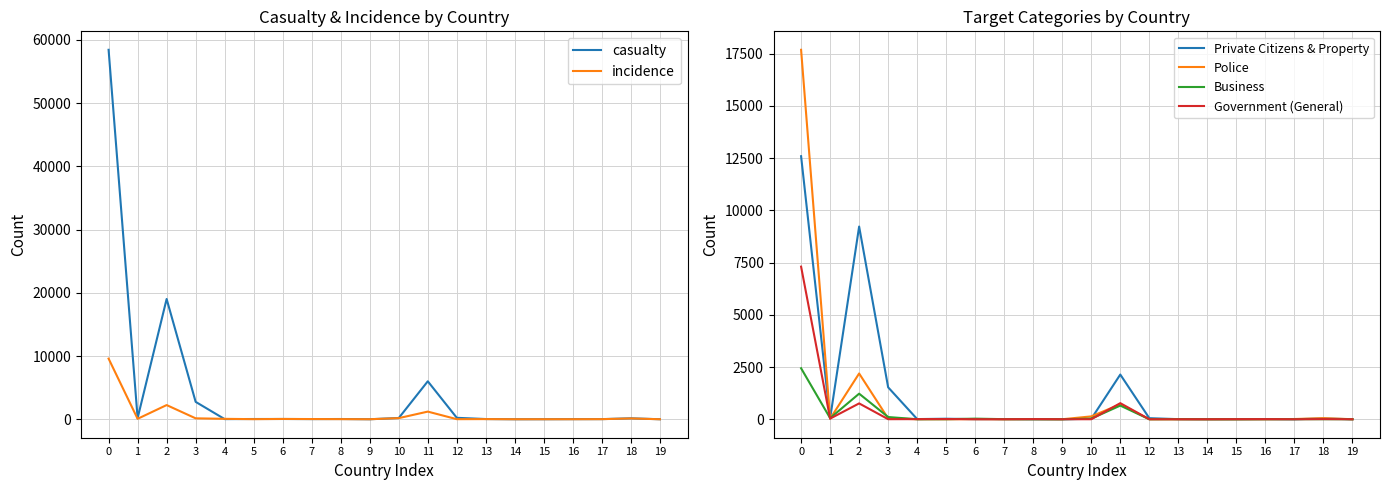

What is the sum of all incidence values?

13804